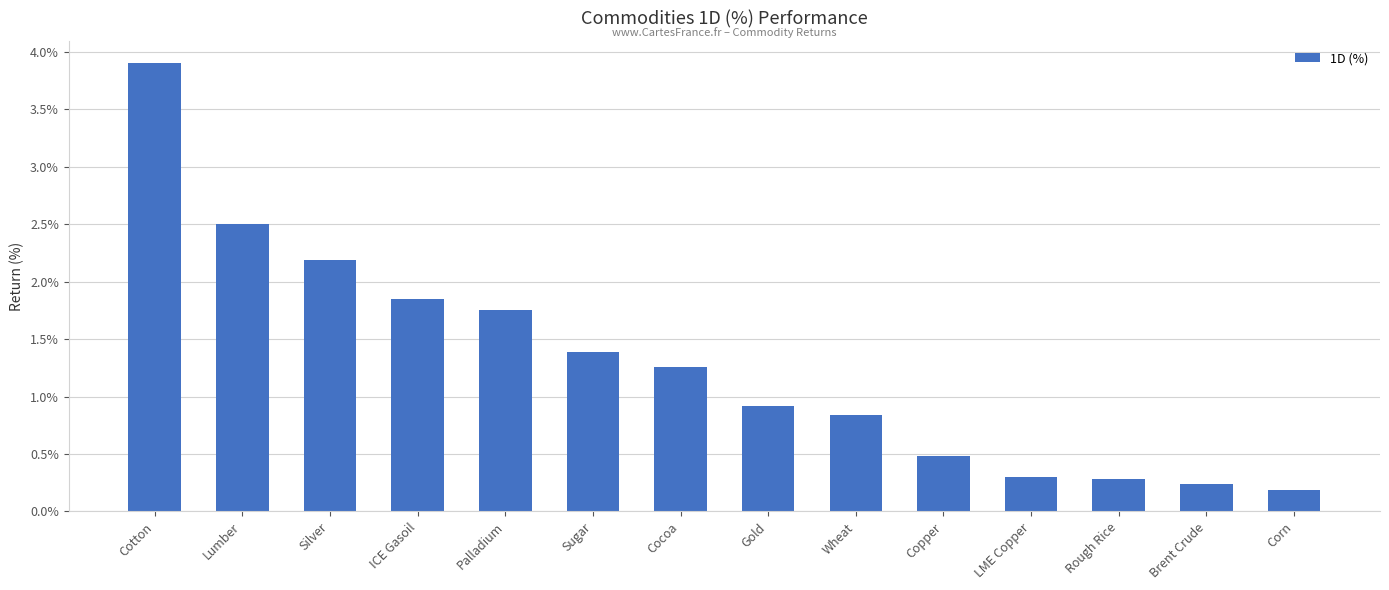

What position from the right is ICE Gasoil?

11